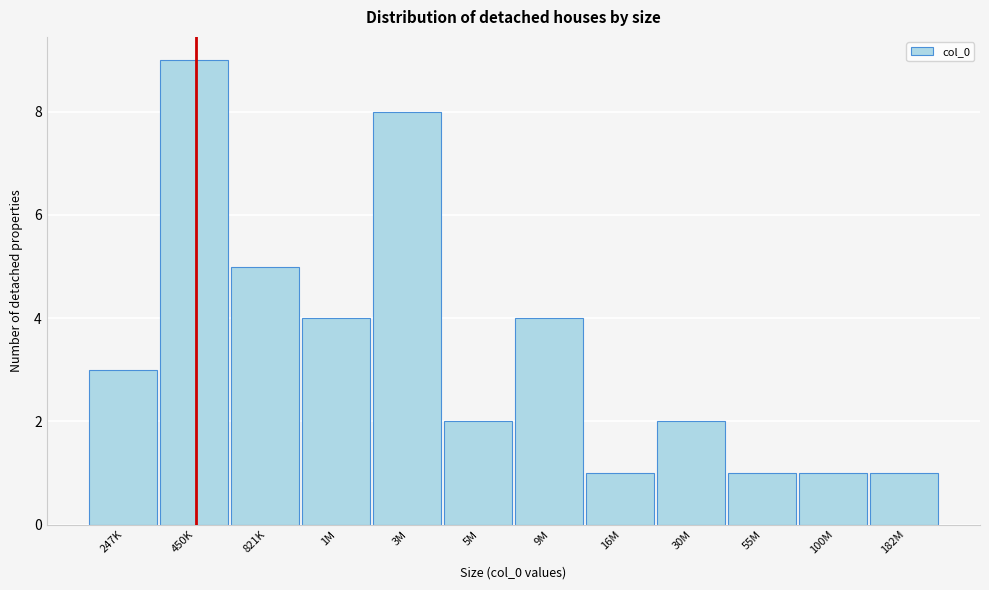

Reading left to right, list all the values displayed in this chart.

247K=3	450K=9	821K=5	1M=4	3M=8	5M=2	9M=4	16M=1	30M=2	55M=1	100M=1	182M=1